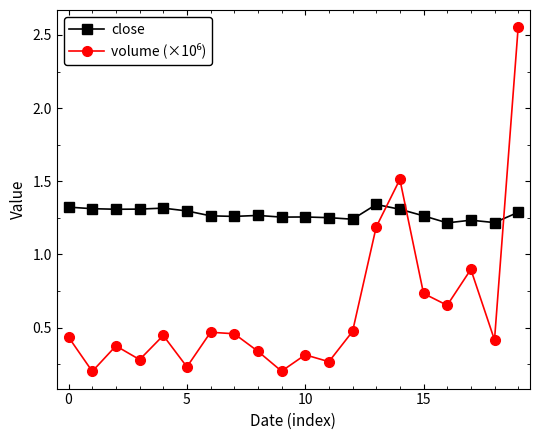

True or false: close has more than 0 interior local peaks.

True